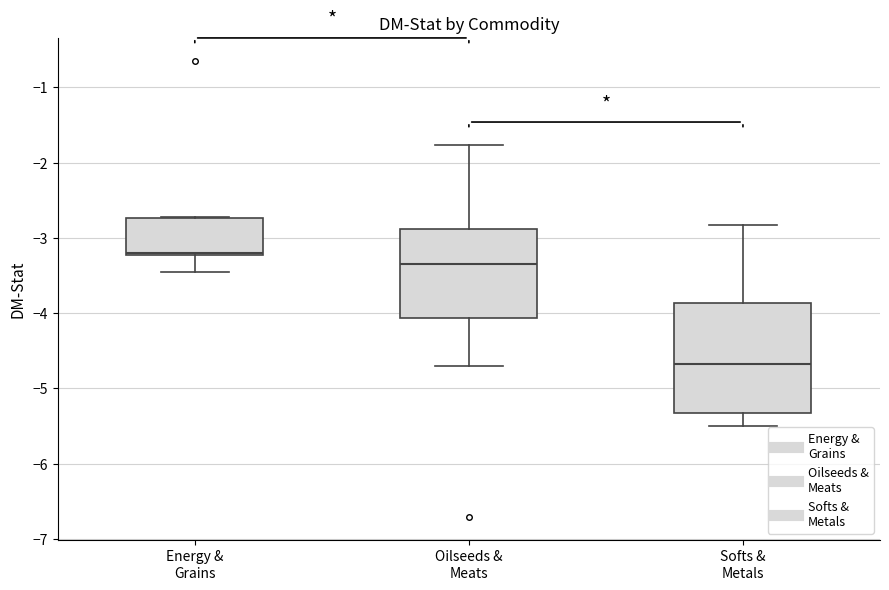

Reading left to right, read every box against the y-axis: the position of its median line, the range the box covers, and the ends of its whiskers. The values are not printed on the chart, so give them approximately, as read against the axis.

Energy & Grains: median -3.2, box -3.2 to -2.7, whiskers -3.5 to -2.7
Oilseeds & Meats: median -3.3, box -4.1 to -2.9, whiskers -4.7 to -1.8
Softs & Metals: median -4.7, box -5.3 to -3.9, whiskers -5.5 to -2.8